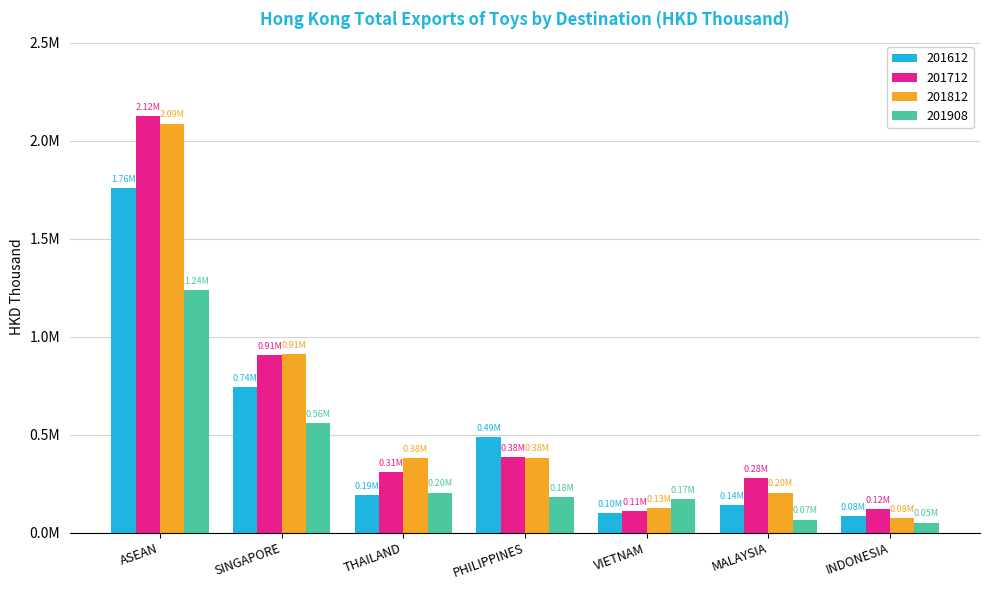

What position from the left is PHILIPPINES?

4